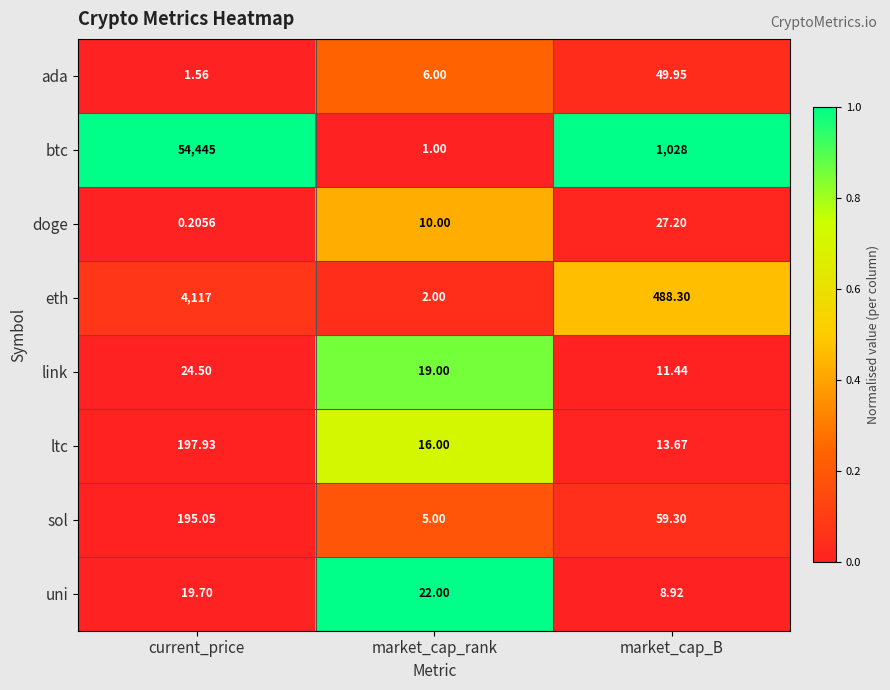

Which series has the widest spread of values?

btc